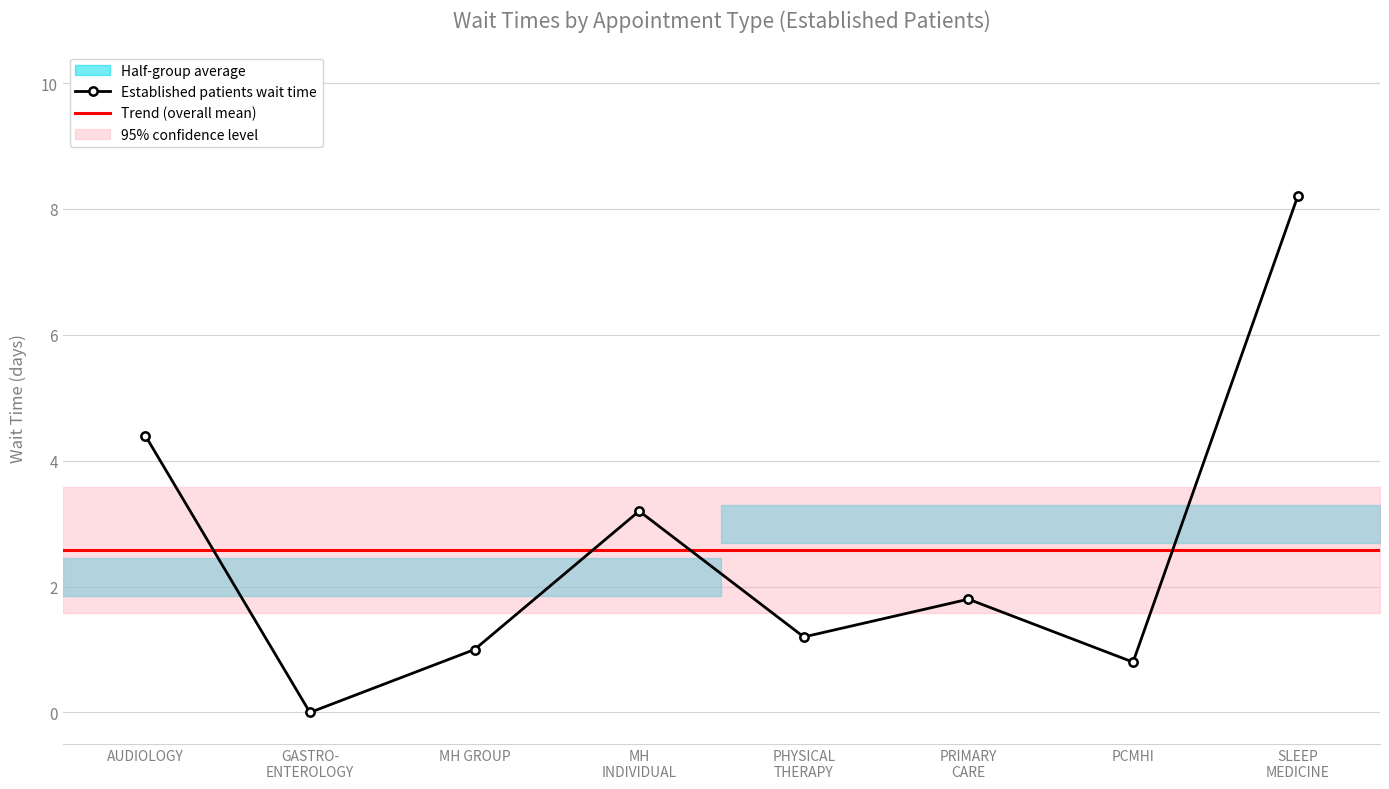

What is the difference between the maximum and minimum values?

8.2